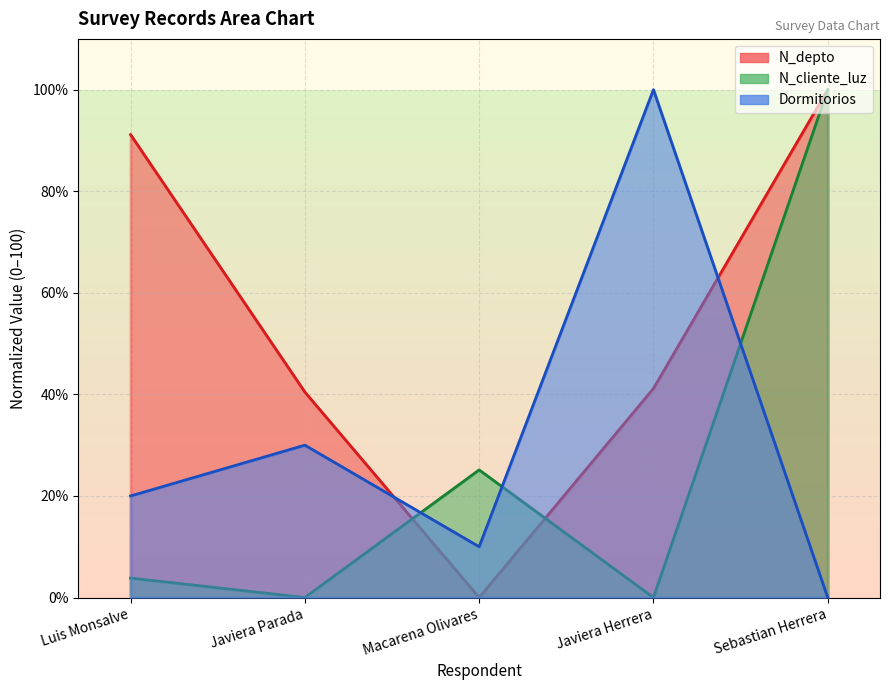

What is the sum of all N_cliente_luz values?

129.0